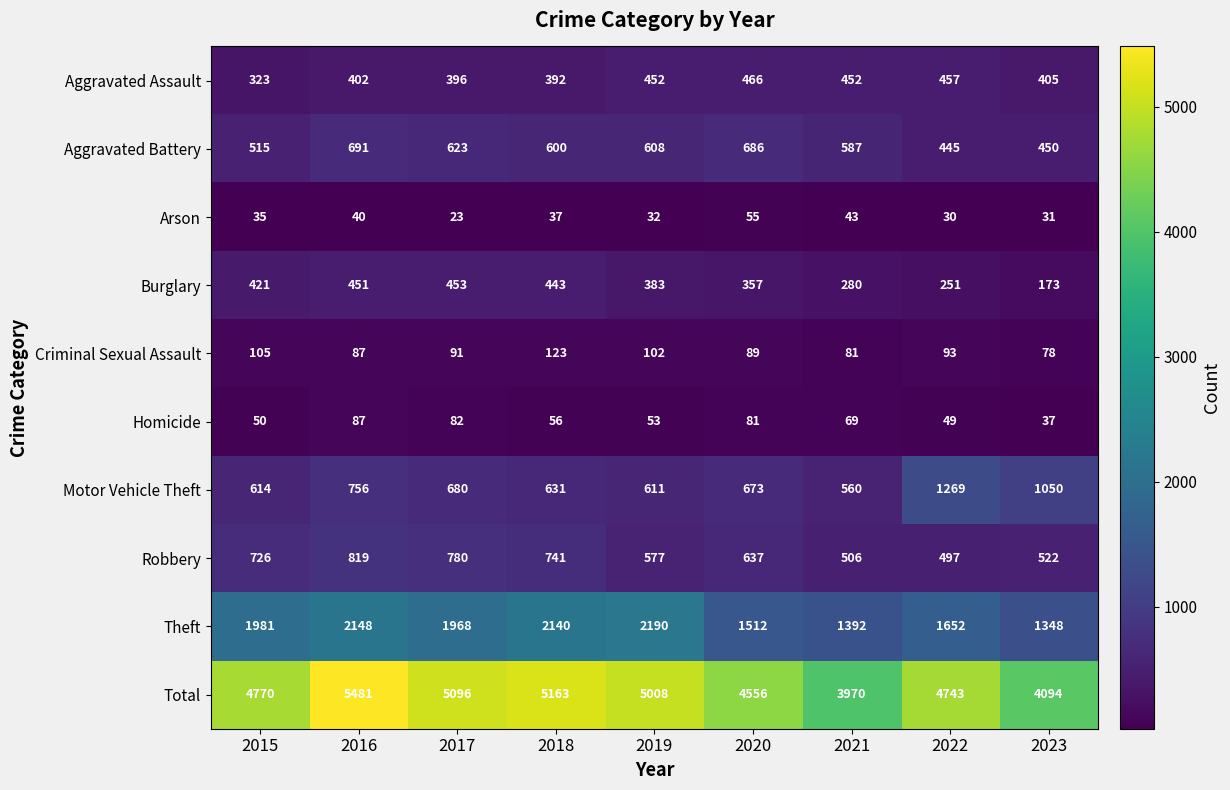

What is the difference between the highest and lowest values at 2019?

4976